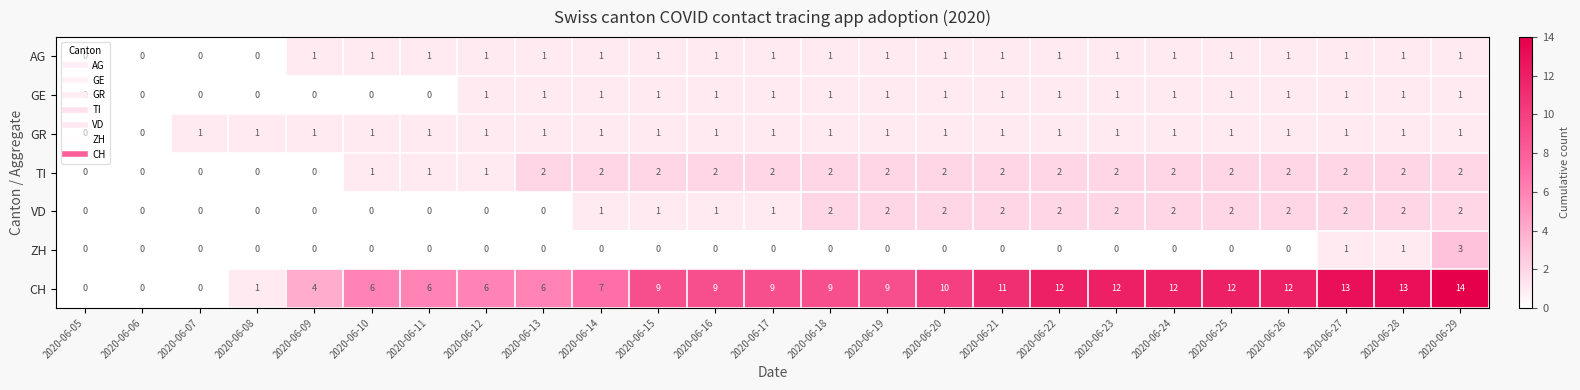

Which series has the largest total across all categories?

CH